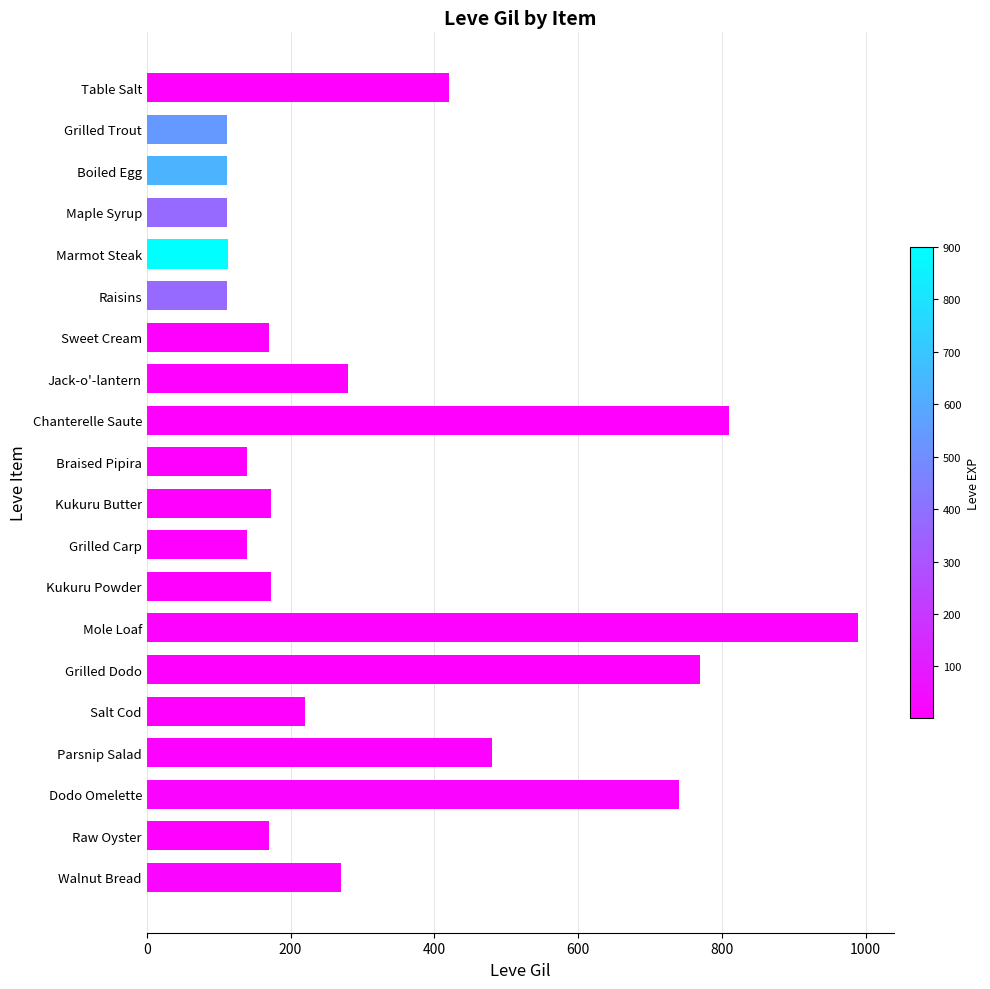

What is the change in value from Boiled Egg to Jack-o'-lantern?

+168